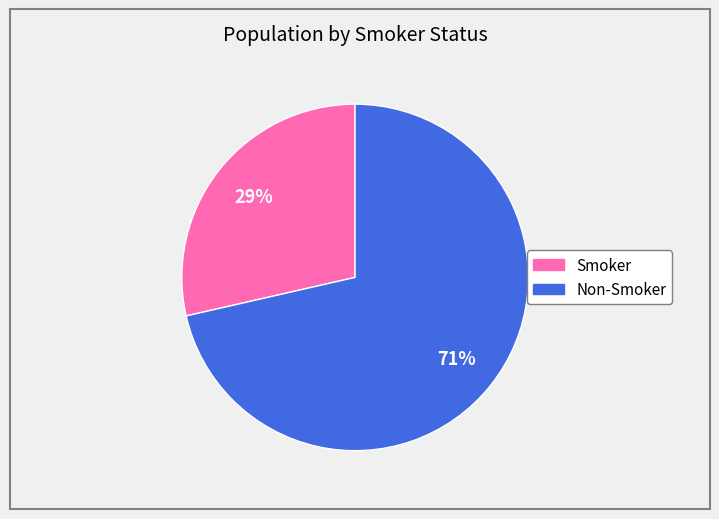

Is there any slice that represents more than half of the pie?

Yes